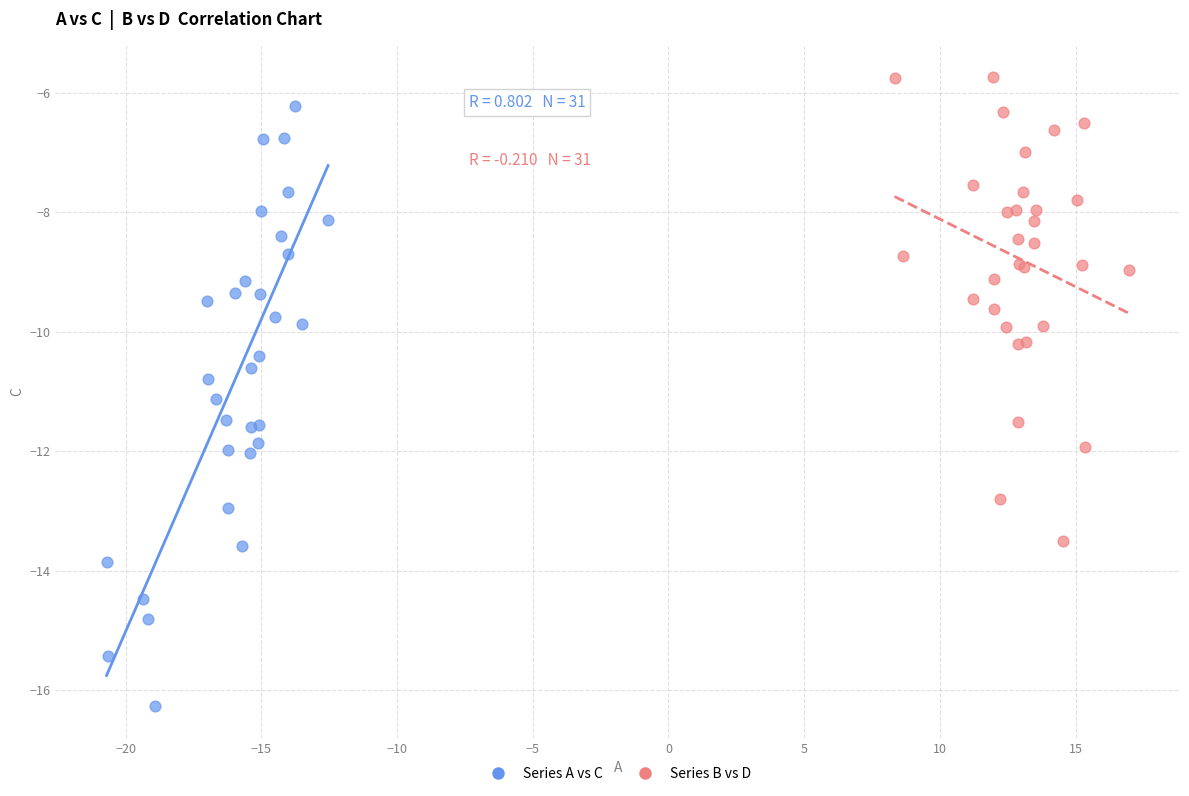

Which series contains the lowest Y value?

Series A vs C